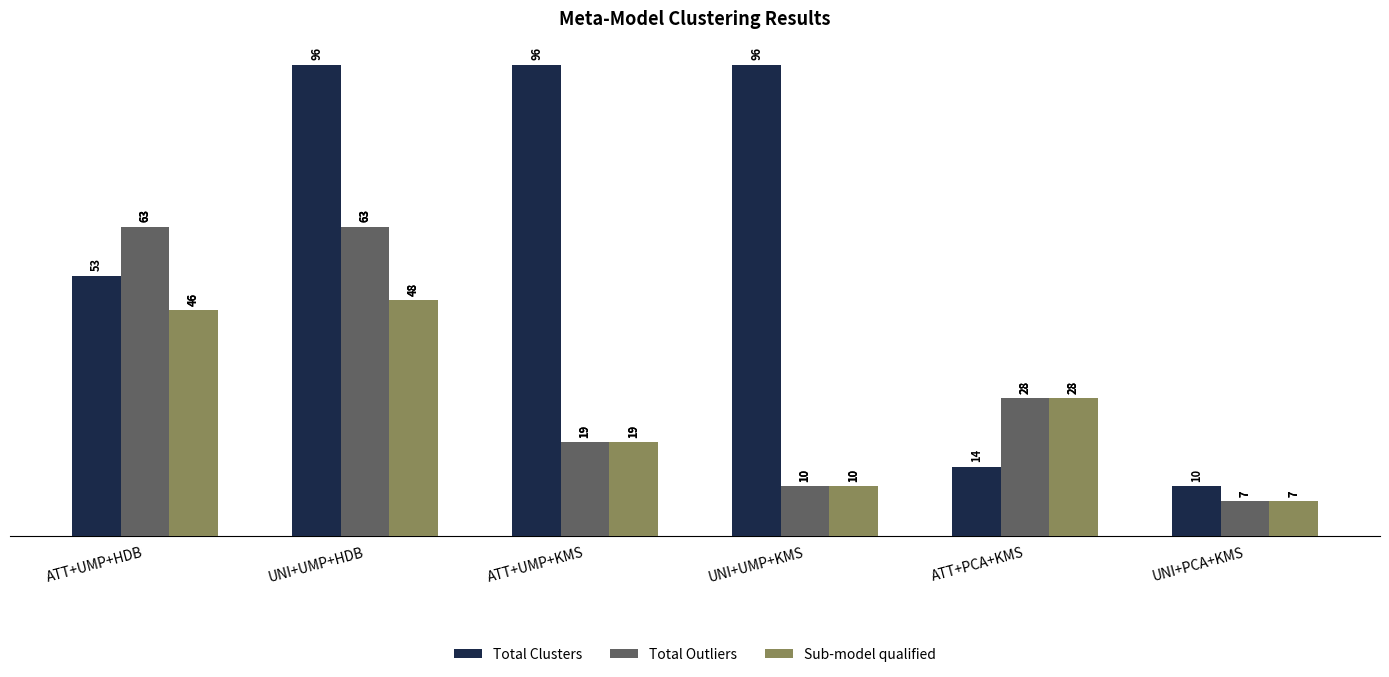

How many groups of bars are there?

6